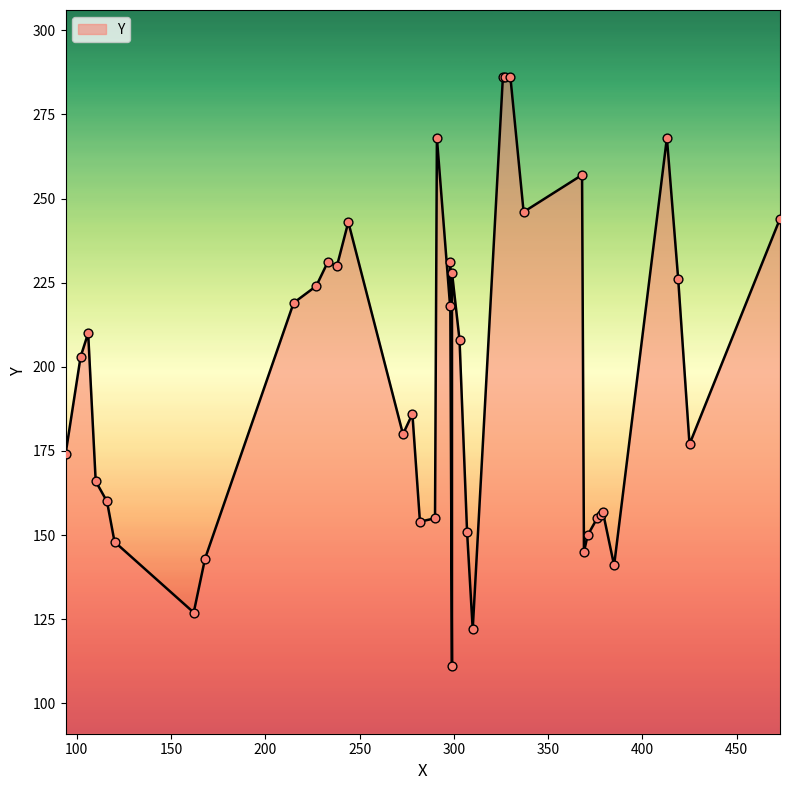

What is the change in value from 425 to 413?

+91